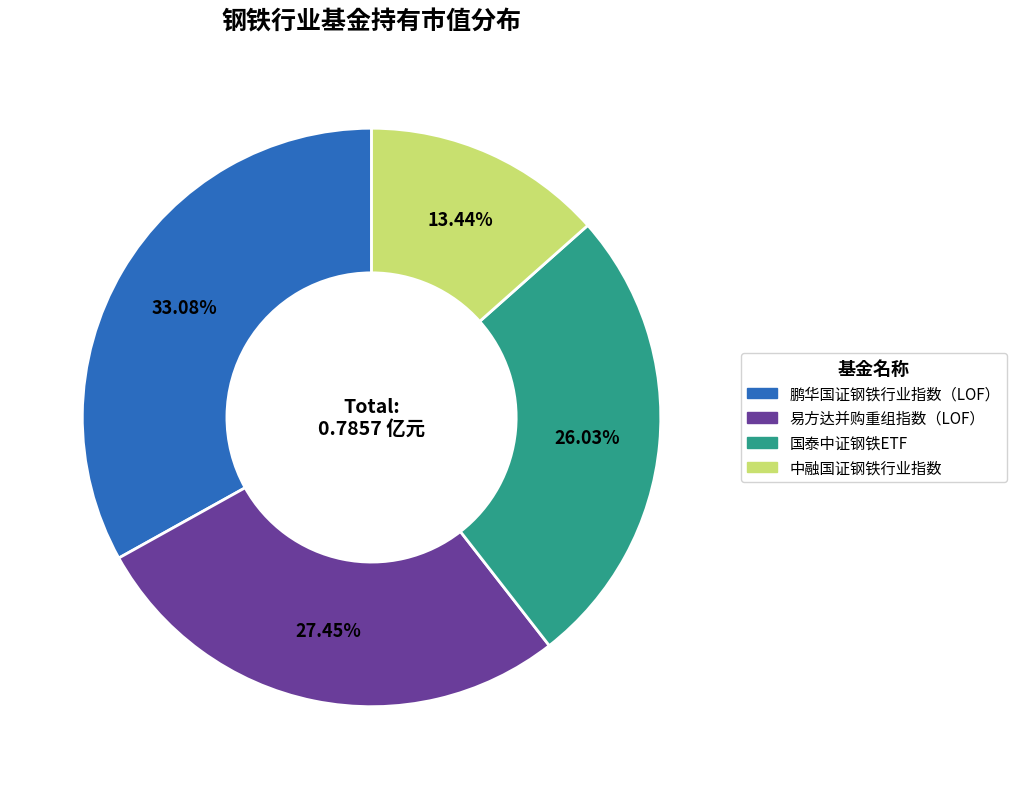

Is it true that 易方达并购重组指数（LOF） is 27% of the pie?

True